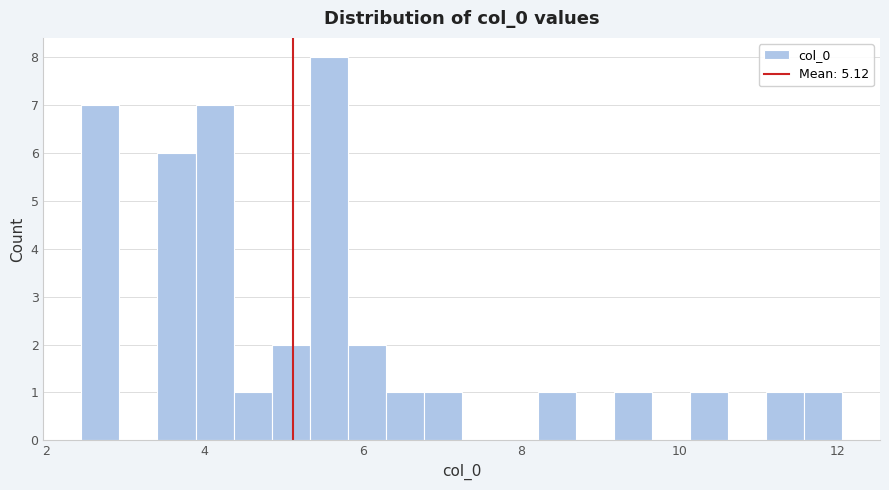

Around what value on the x-axis is the tallest bar? Give the approximate position of its centre, as read against the axis.

5.6